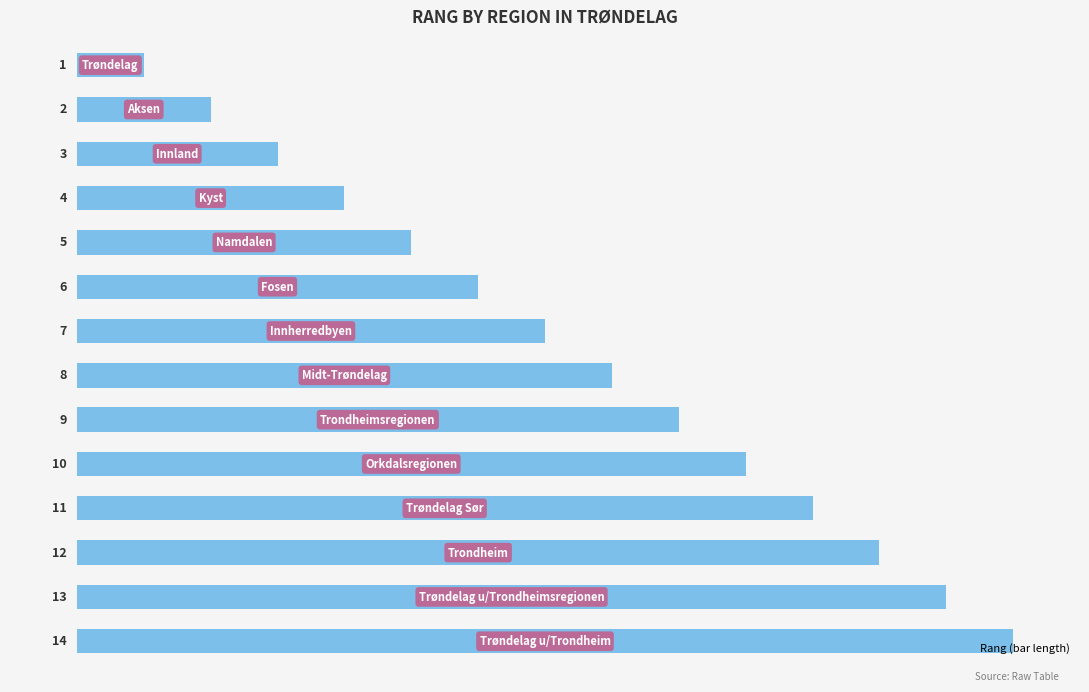

What is the difference between the maximum and minimum values?

13